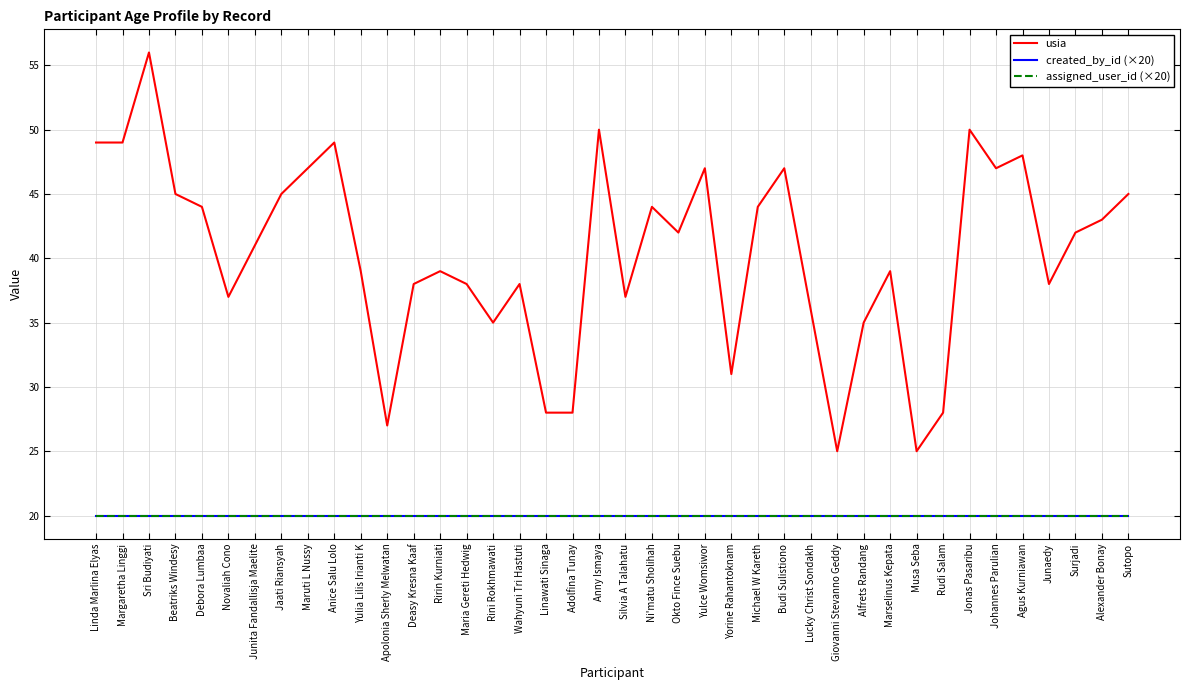

The value of created_by_id (×20) at Margaretha Linggi is 28. True or false?

False